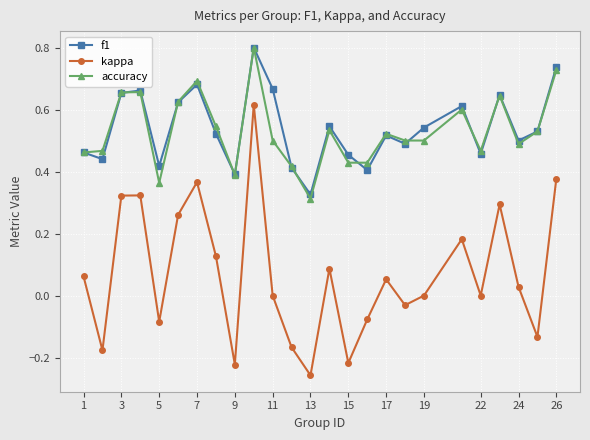

What is the highest value of the f1 series?

0.8